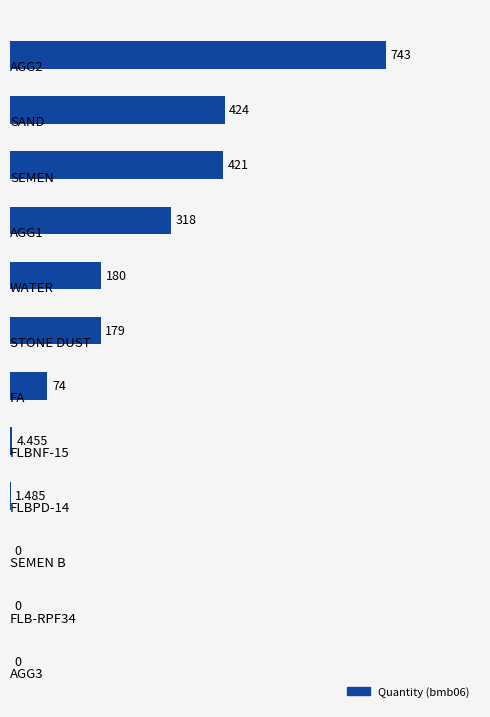

How many data points does each series have?

12